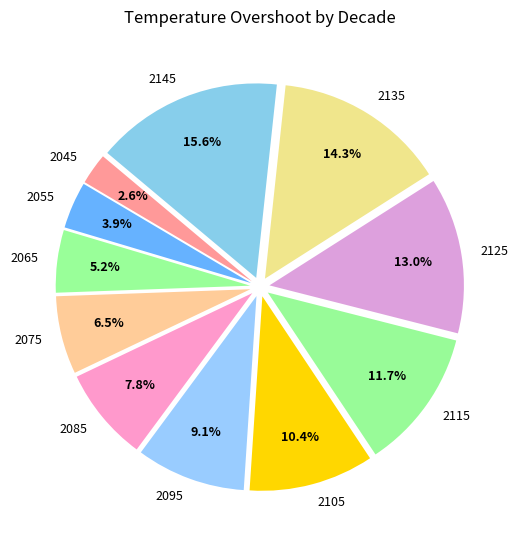

Approximately how many times larger is the value at 2045 compared to 2075?

0.4